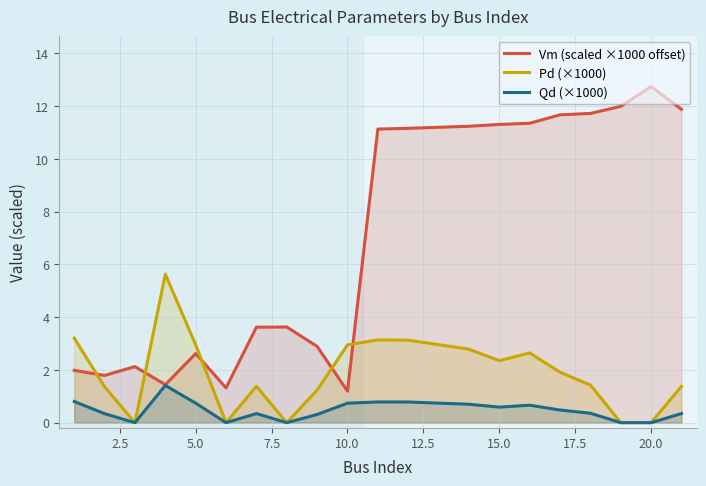

What is the value of the Vm (scaled ×1000 offset) point at the 5th from the left?

2.6